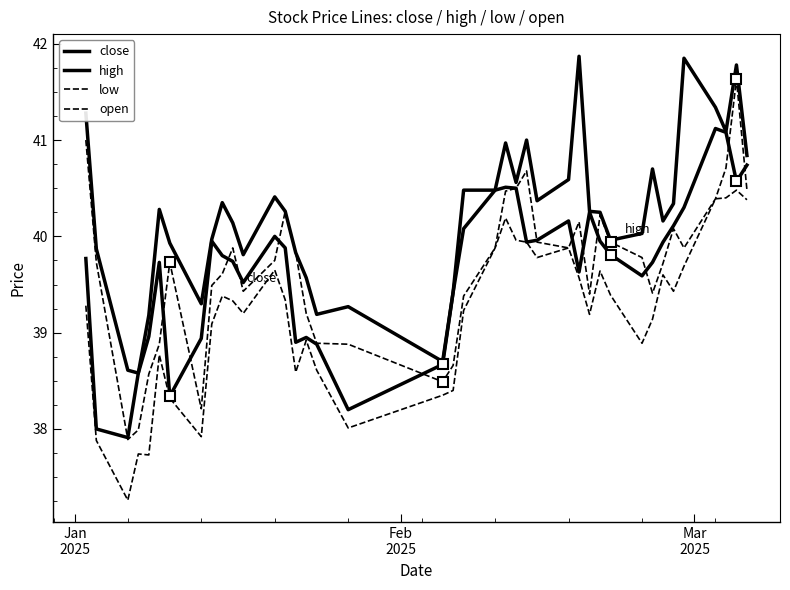

True or false: high and low cross at least once.

False